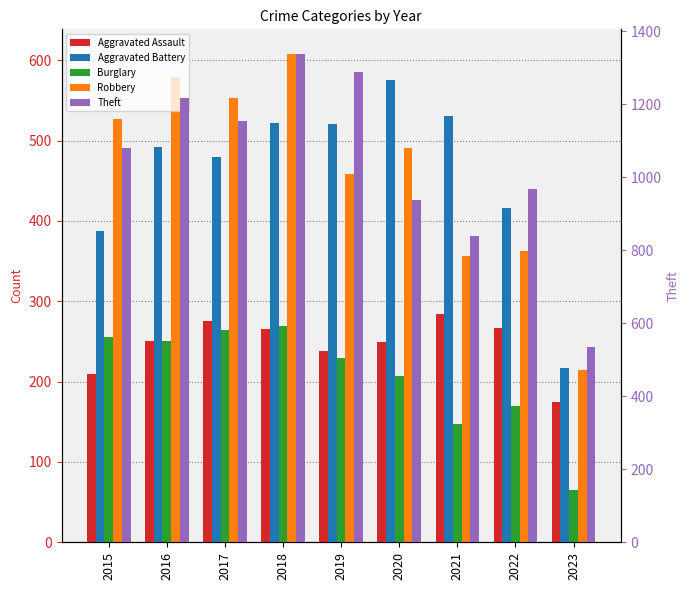

At which category does the chart reach its peak across all series?

2018